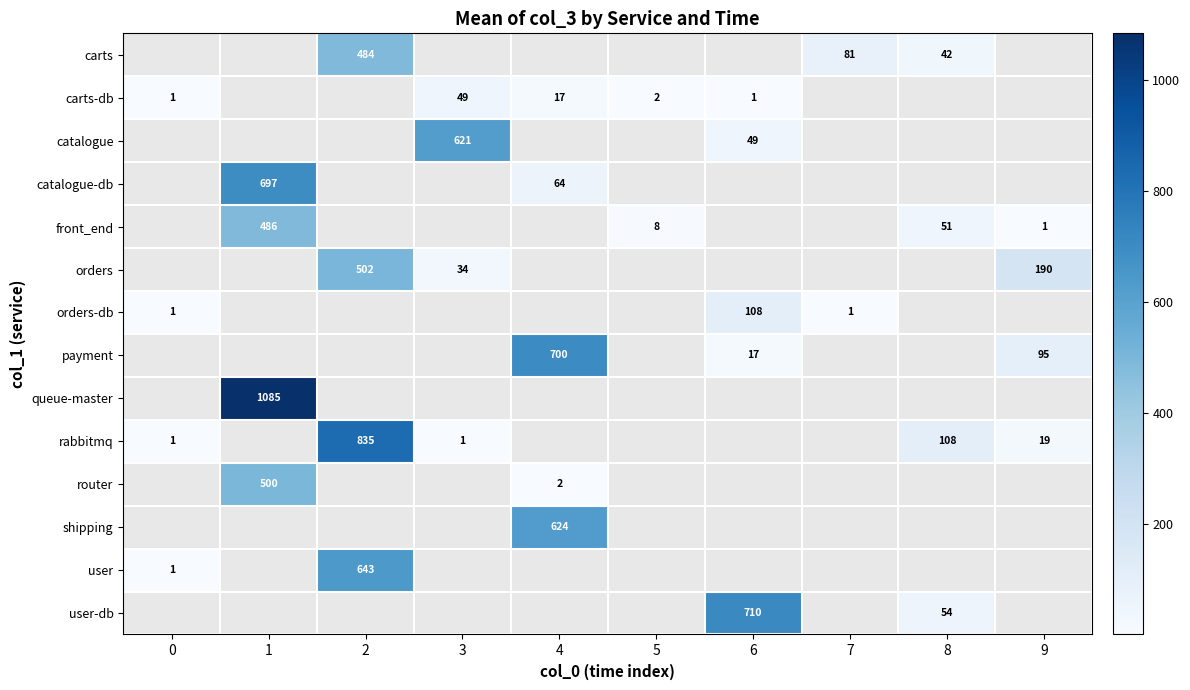

Is it true that catalogue-db equals 64 at 4?

True